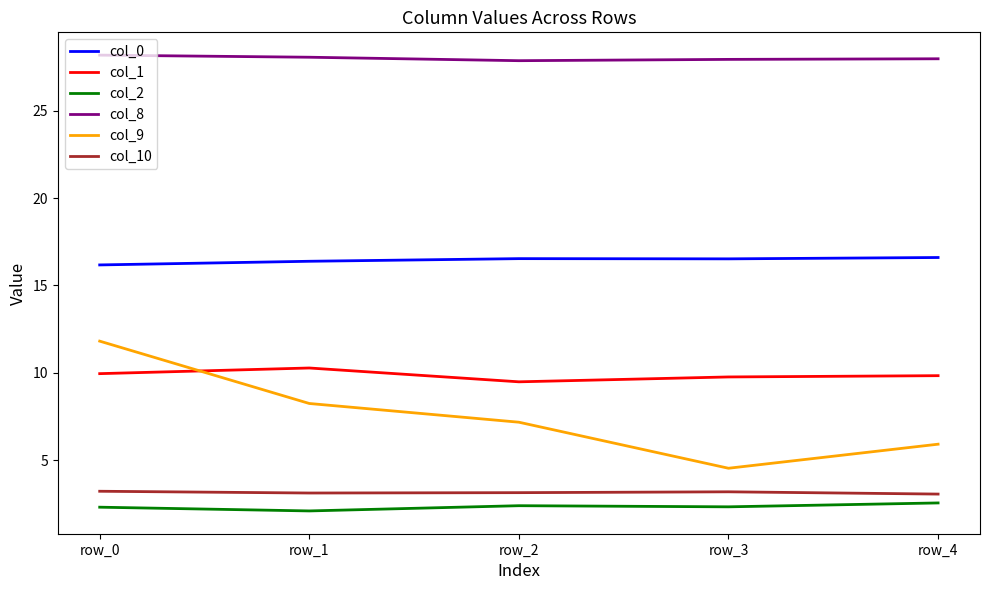

The value of col_10 at row_1 is 3.1. True or false?

True